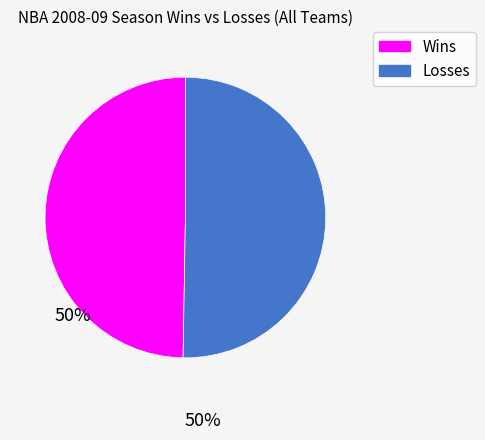

Is there a majority slice in this chart?

Yes